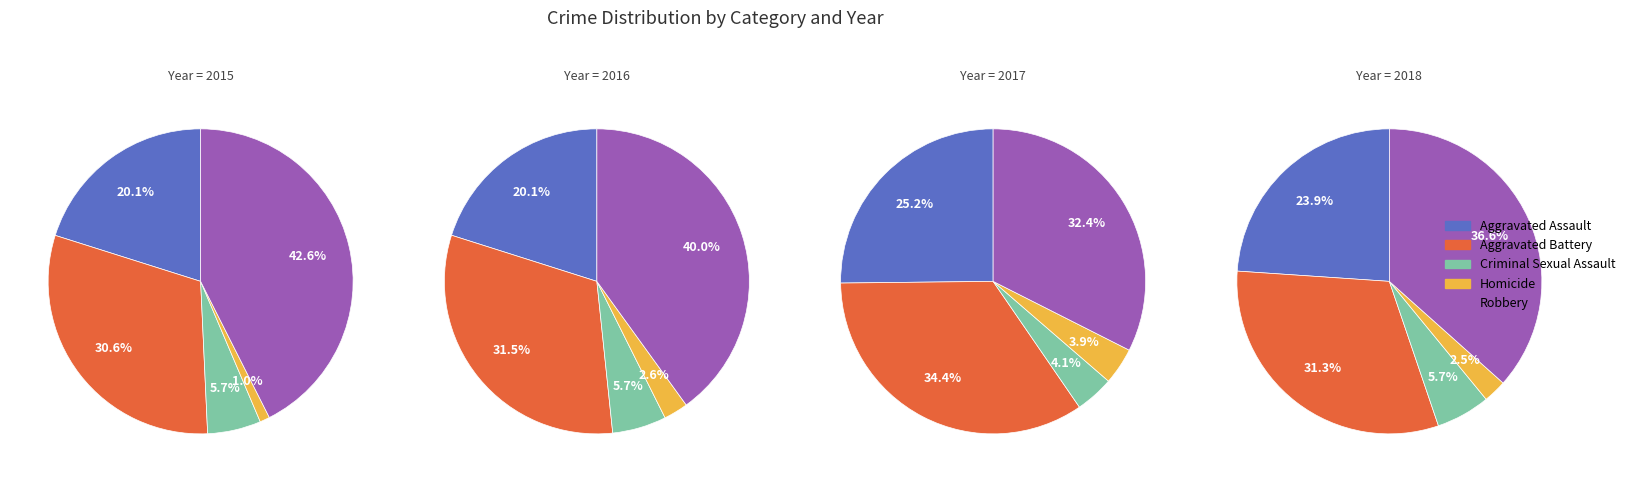

What is the largest slice in the pie chart?

Robbery